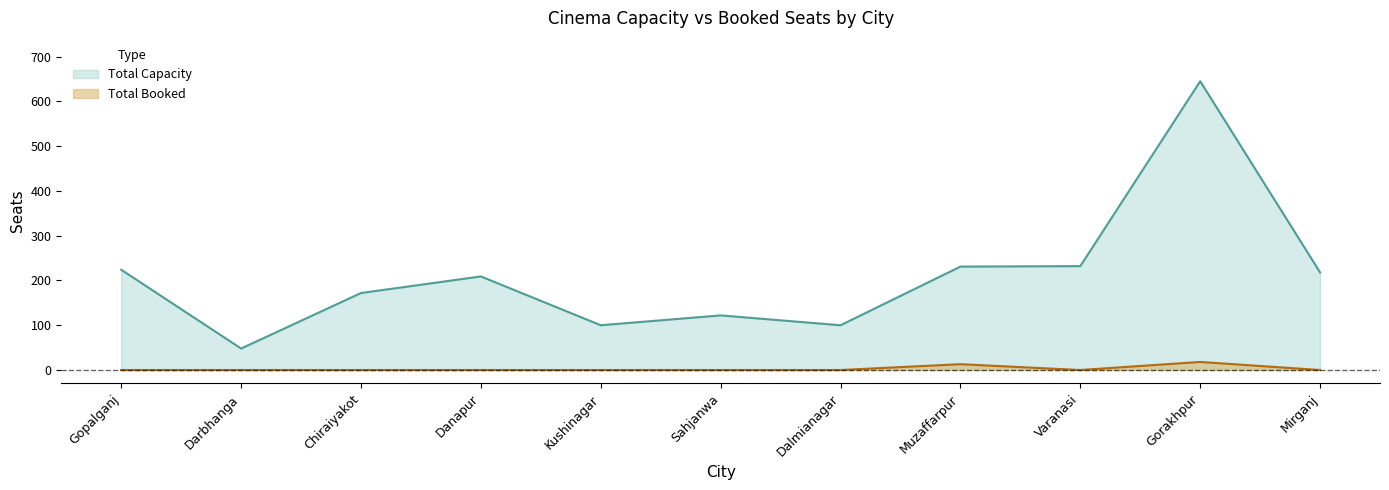

What position from the right is Sahjanwa?

6